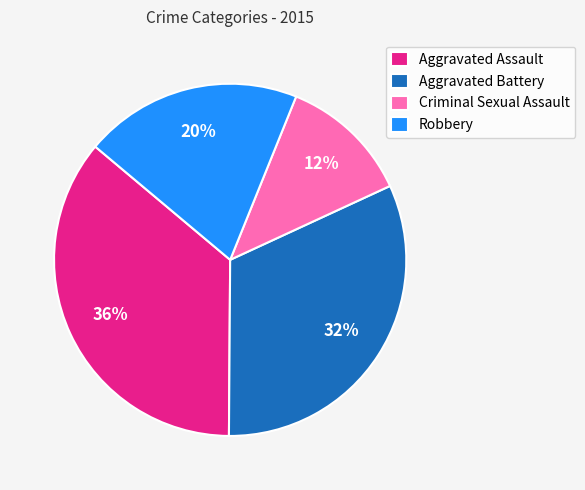

What percentage is the Criminal Sexual Assault slice, to the nearest percent?

12%